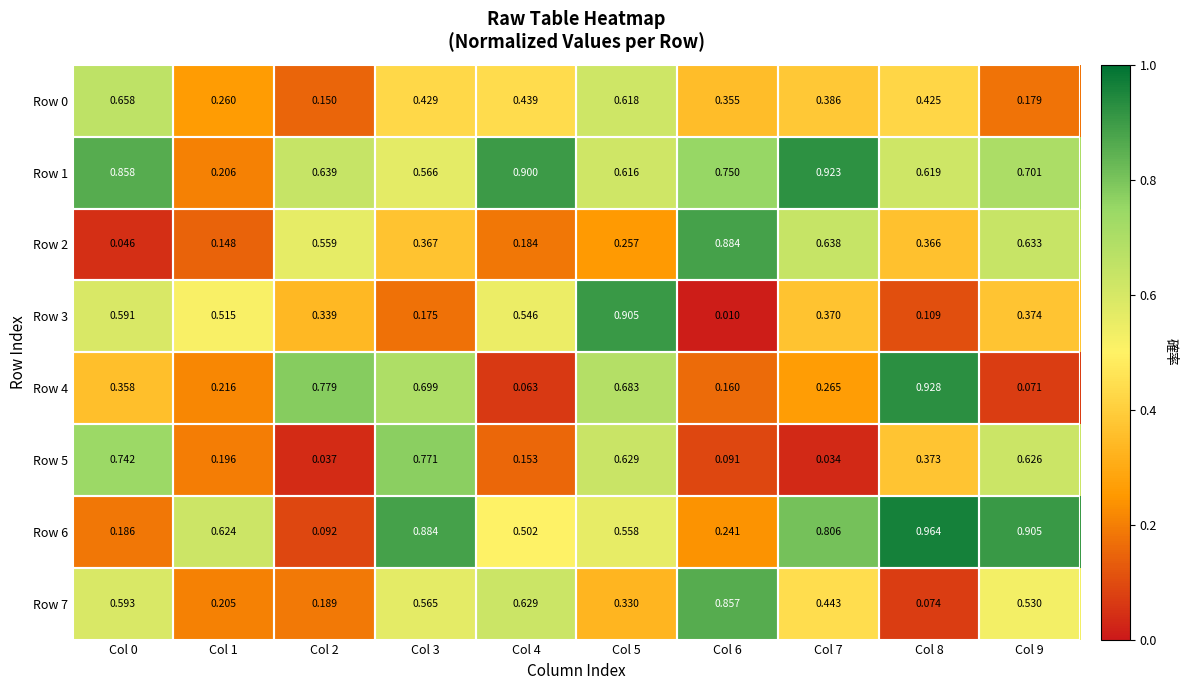

Is the value of Row 1 at Col 2 greater than the value of Row 7 at Col 7?

Yes